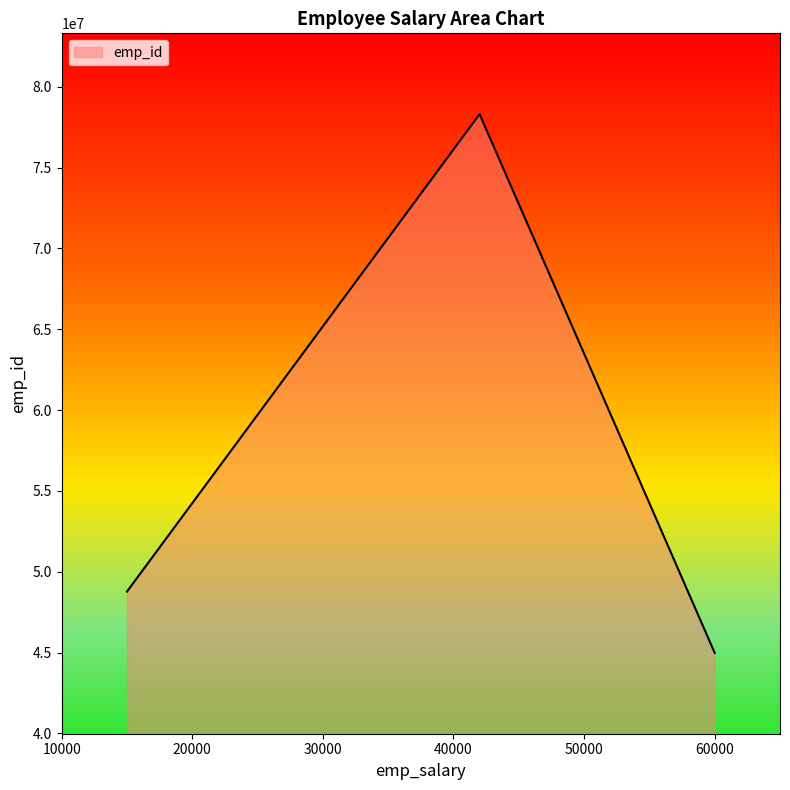

What is the average value?

57353203